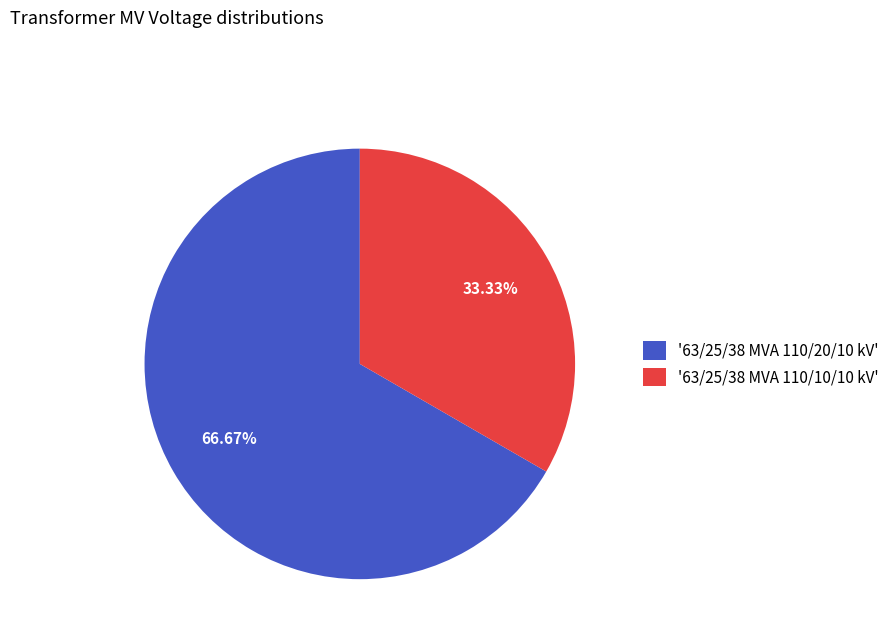

Rank the categories by value from lowest to highest.

'63/25/38 MVA 110/10/10 kV', '63/25/38 MVA 110/20/10 kV'